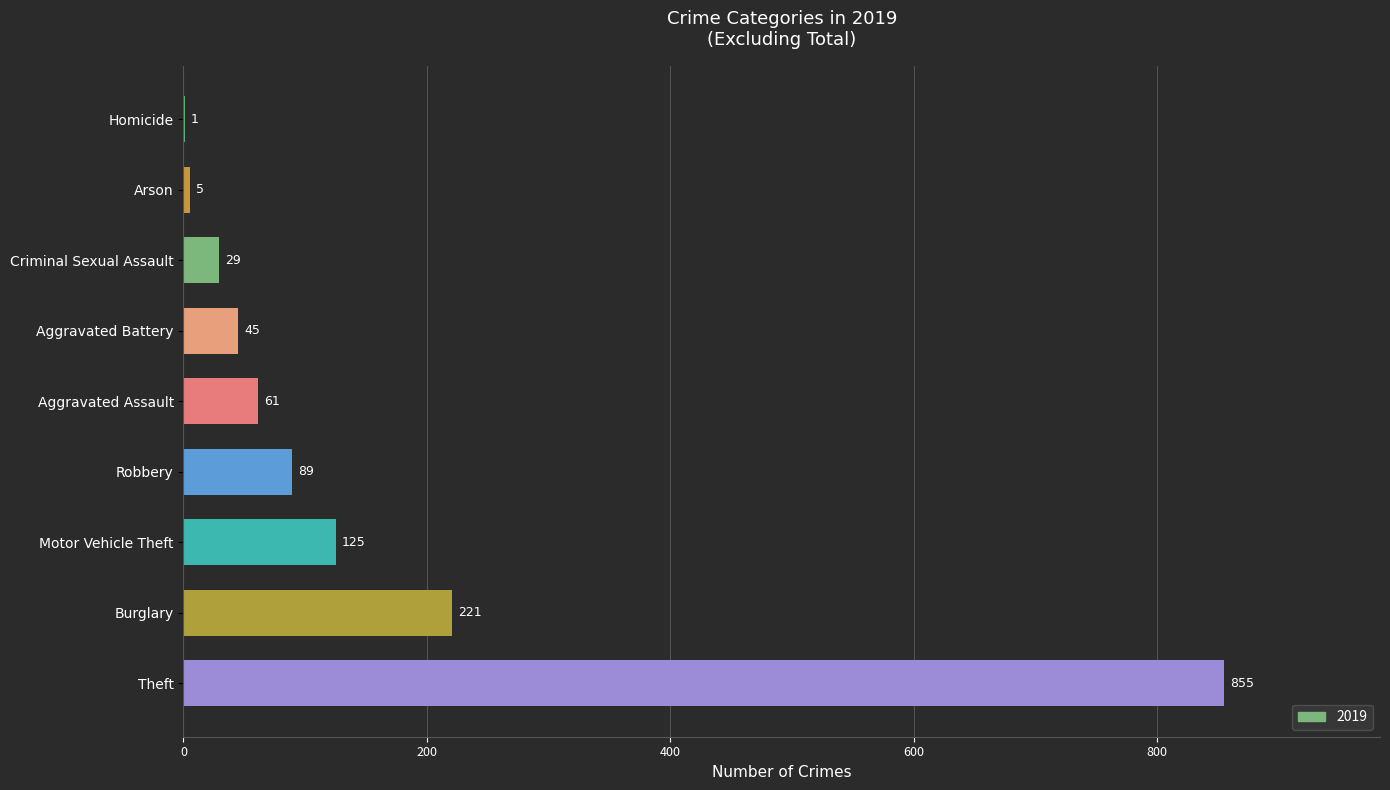

The value at Arson is 5. True or false?

True